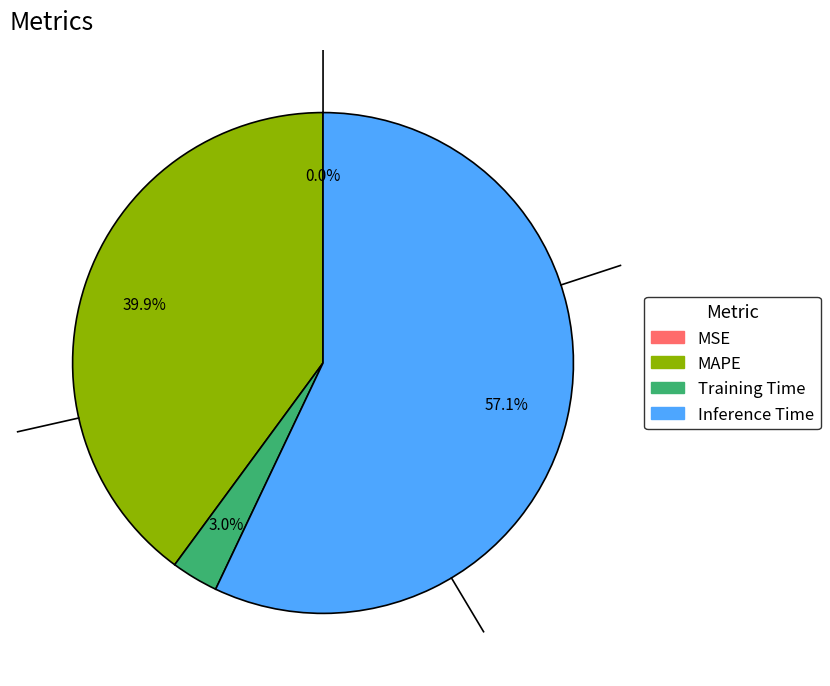

Is there any slice that represents more than half of the pie?

Yes